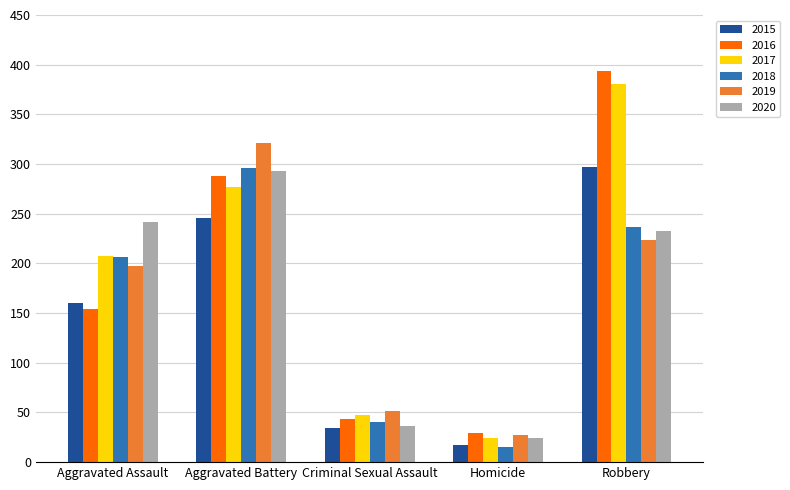

True or false: 2015 has a value of 166 at Robbery.

False